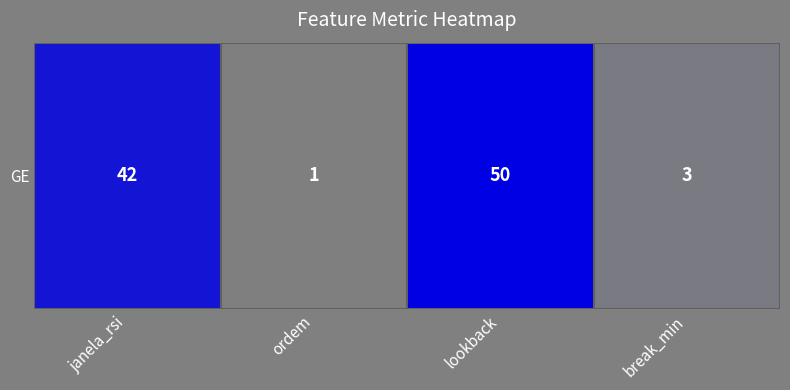

Read the value at lookback, to the nearest 5.

50